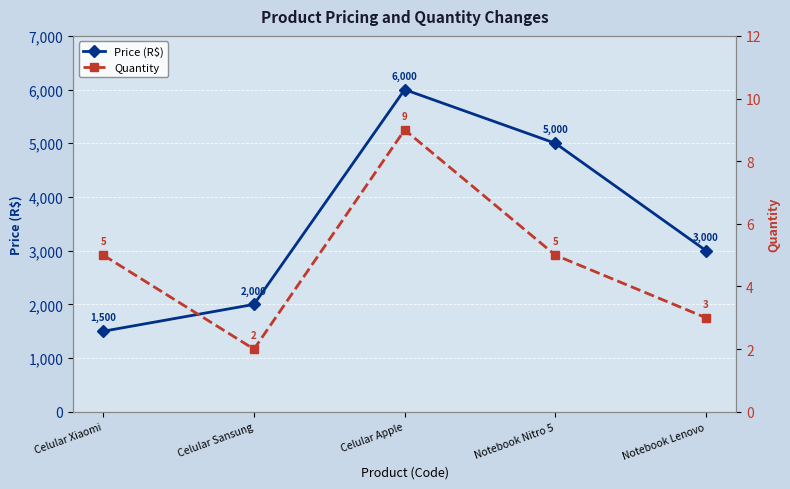

What is the sum of the Quantity values at Celular Xiaomi and Notebook Lenovo?

8